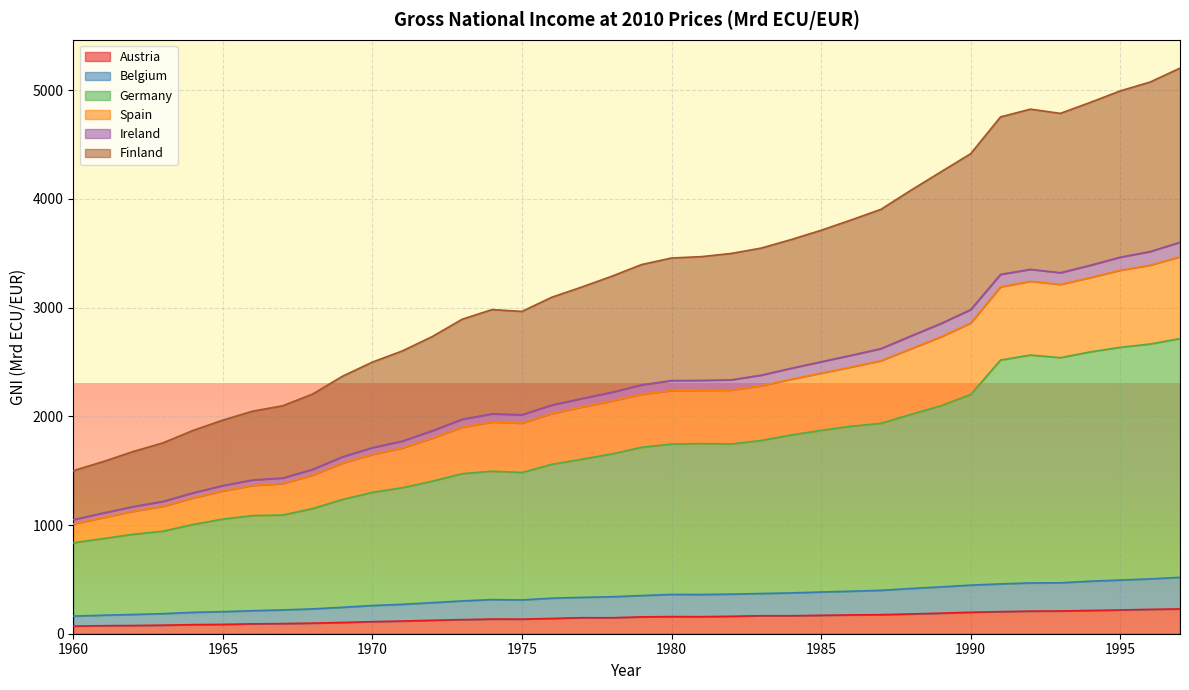

What is the highest value of the Austria series?

228.1